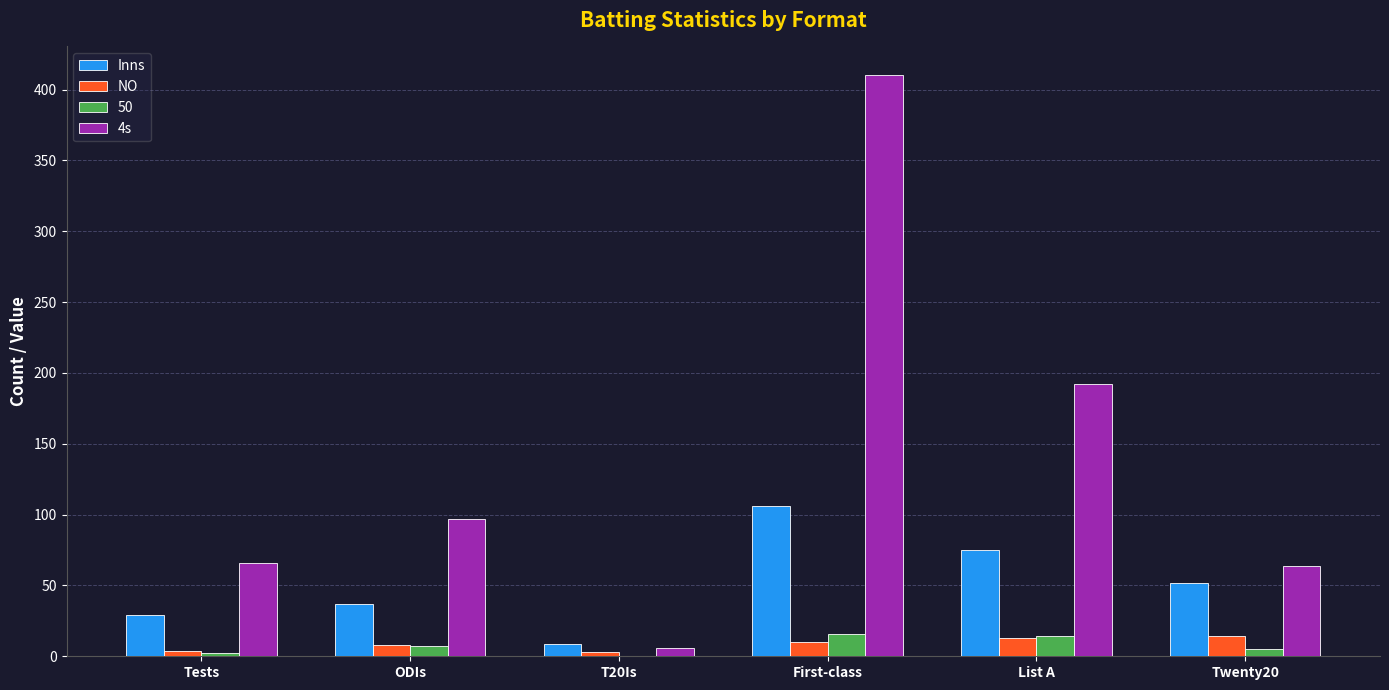

What is the total value across all series at ODIs?

149